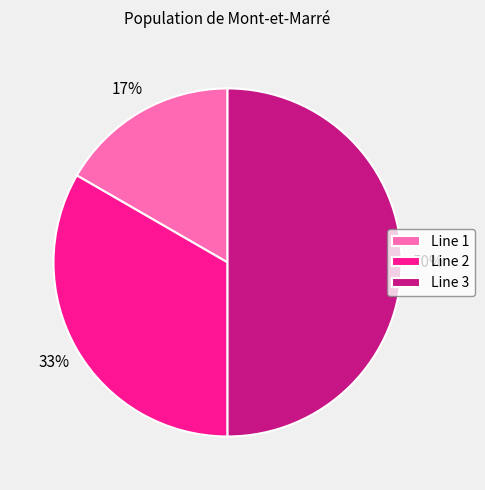

The Line 3 slice represents 45% of the pie. True or false?

False